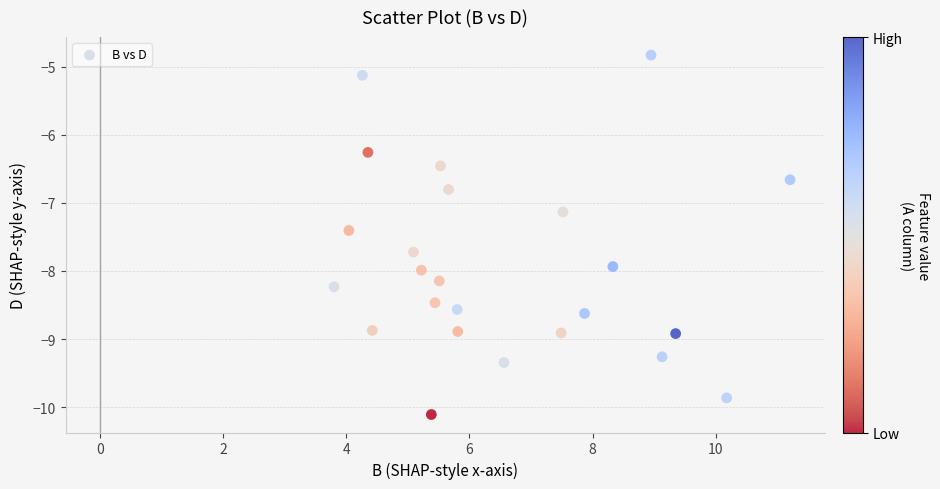

What Y value in the scatter plot is closest to -7?

-7.1